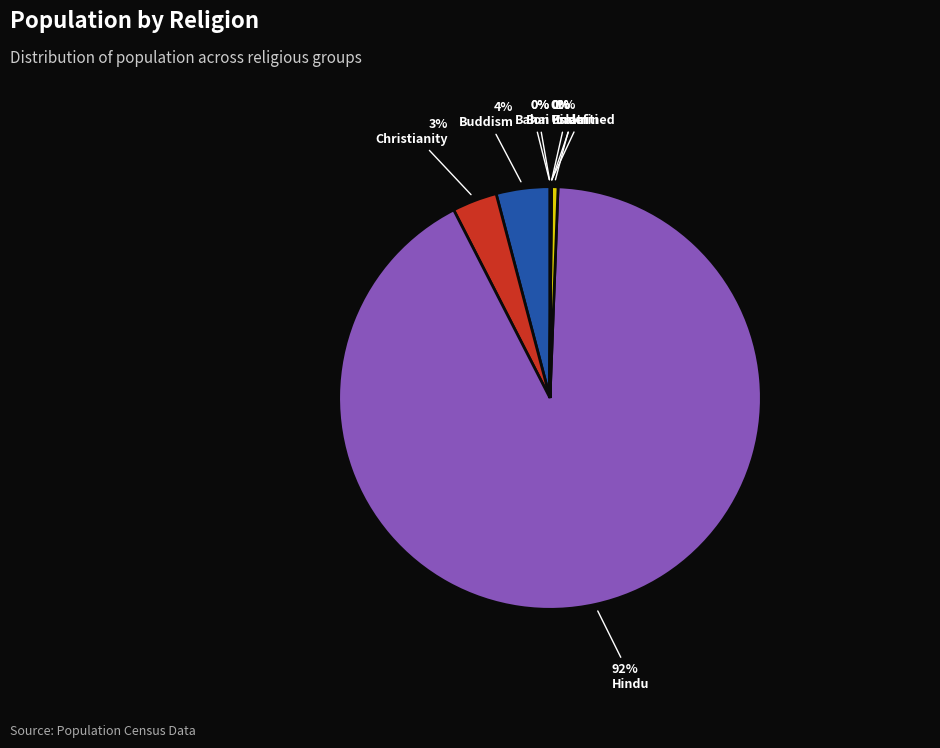

Which category accounts for the majority?

Hindu